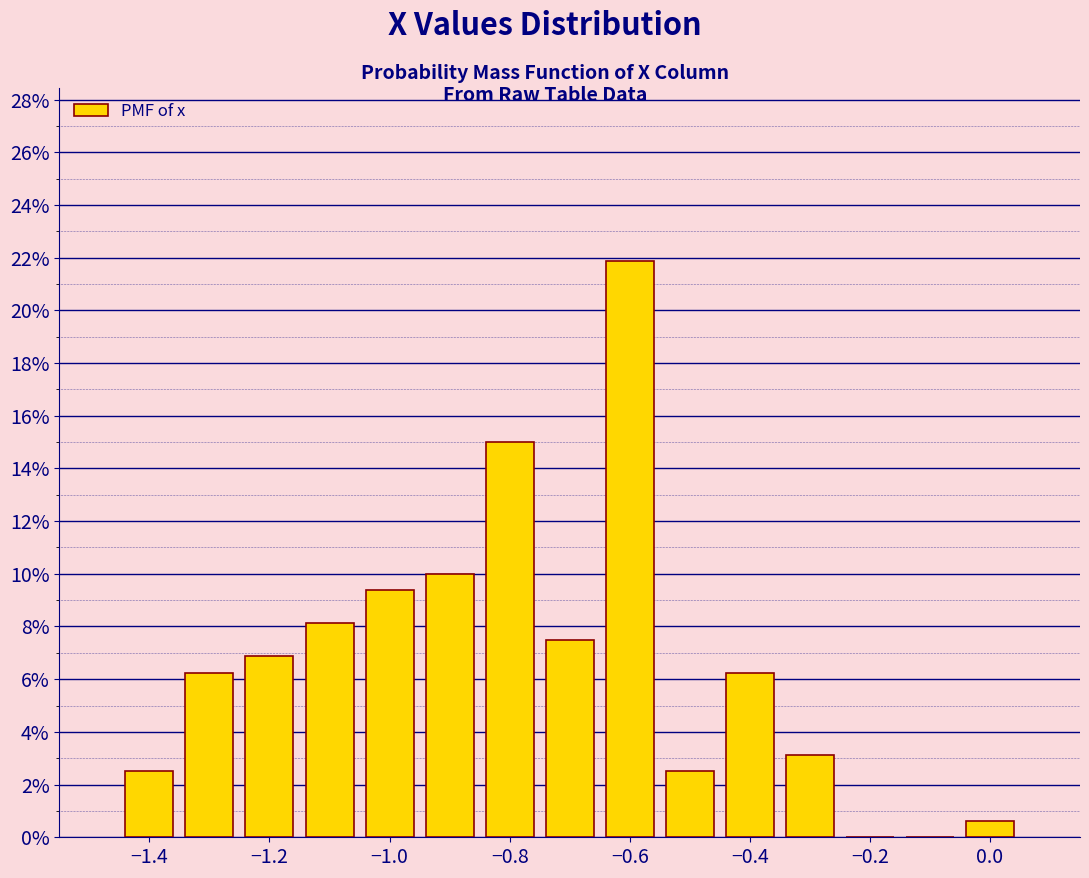

Which range on the x-axis has the tallest bar?

-0.65 to -0.55